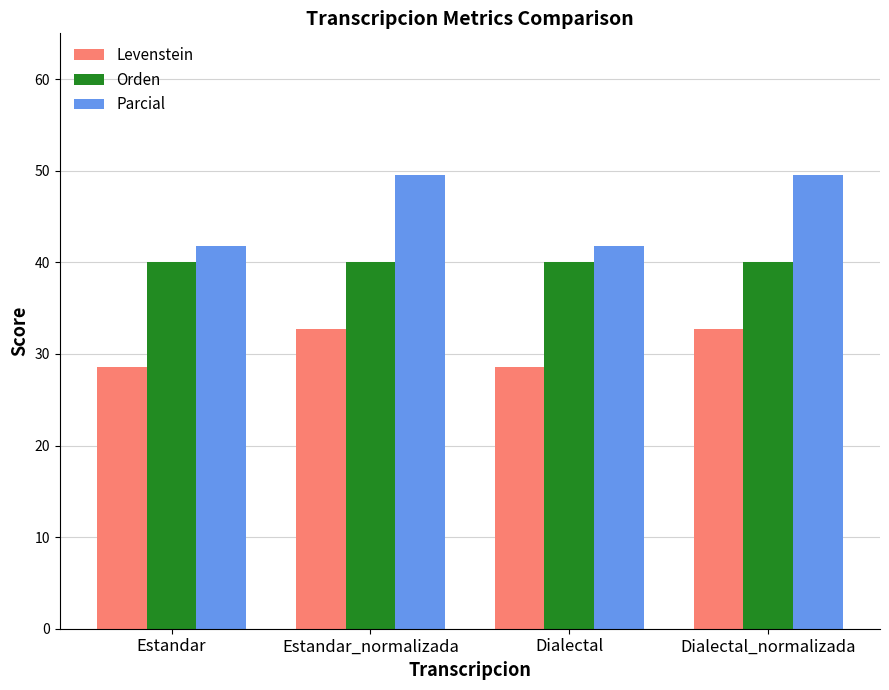

Reading left to right, list all the values displayed in this chart.

Levenstein: Estandar=28.6	Estandar_normalizada=32.7	Dialectal=28.6	Dialectal_normalizada=32.7
Orden: Estandar=40.0	Estandar_normalizada=40.0	Dialectal=40.0	Dialectal_normalizada=40.0
Parcial: Estandar=41.8	Estandar_normalizada=49.5	Dialectal=41.8	Dialectal_normalizada=49.5